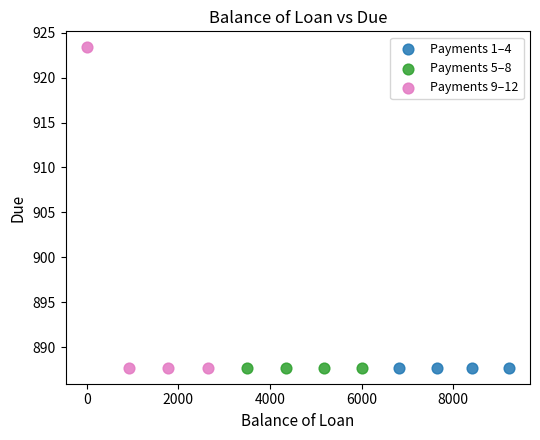

What are all the series names shown in the legend?

Payments 1–4, Payments 5–8, Payments 9–12